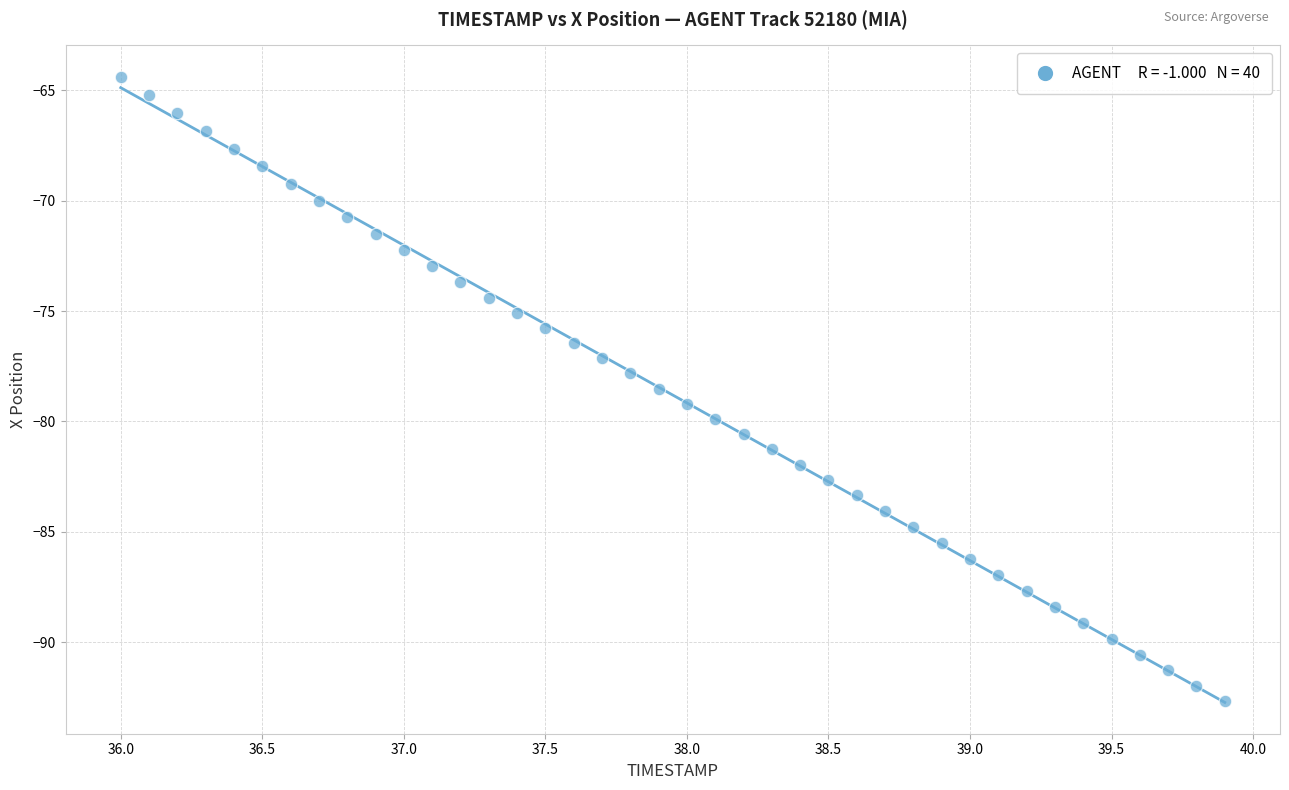

What is the range of X values (max minus min)?

3.9